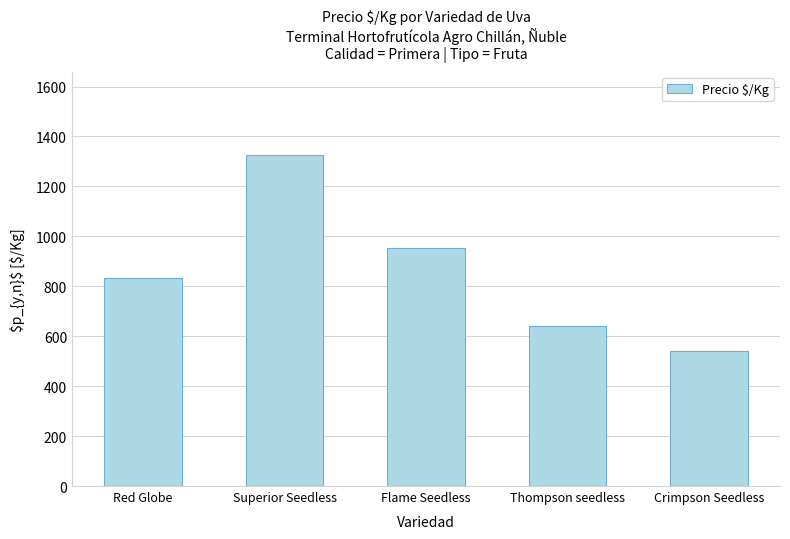

Reading left to right, transcribe all the data shown in this chart.

Red Globe=835	Superior Seedless=1327	Flame Seedless=954	Thompson seedless=639	Crimpson Seedless=542